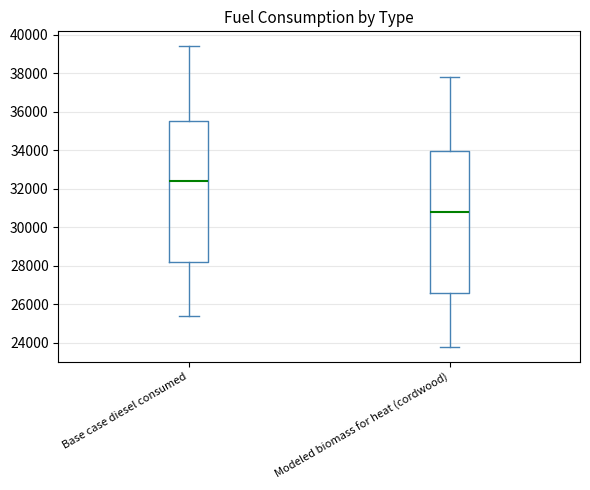

Which box's median line is the highest?

Base case diesel consumed